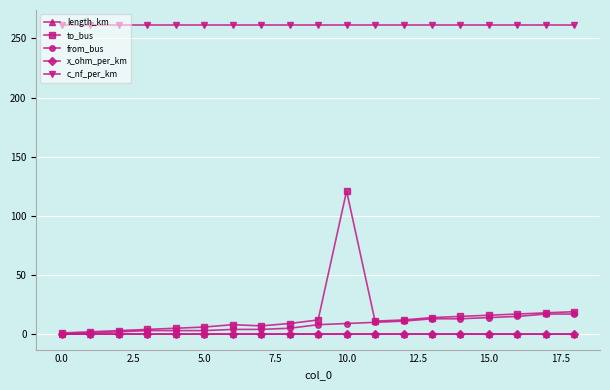

What is the lowest value of the c_nf_per_km series?

261.0